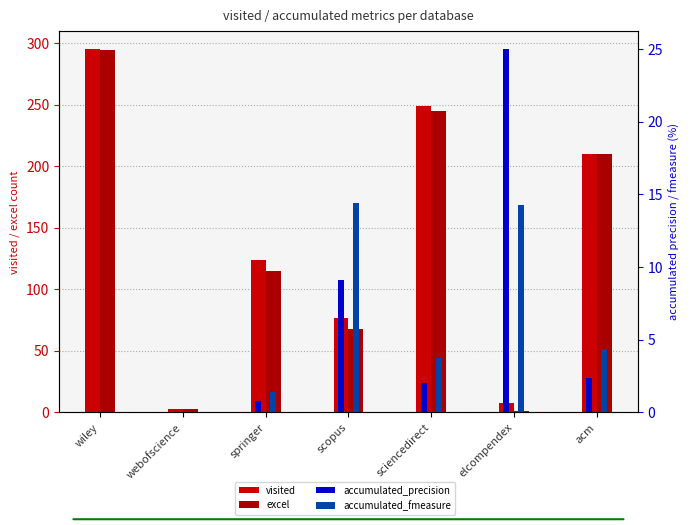

What are all the series names shown in the legend?

visited, excel, accumulated_precision, accumulated_fmeasure